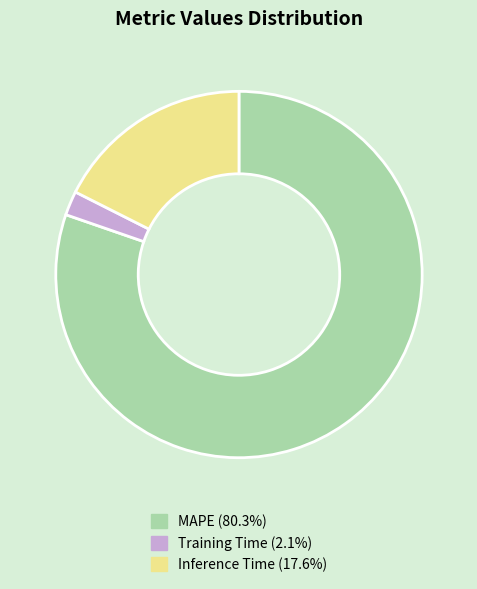

Combined, do Training Time and MAPE account for over 50%?

Yes